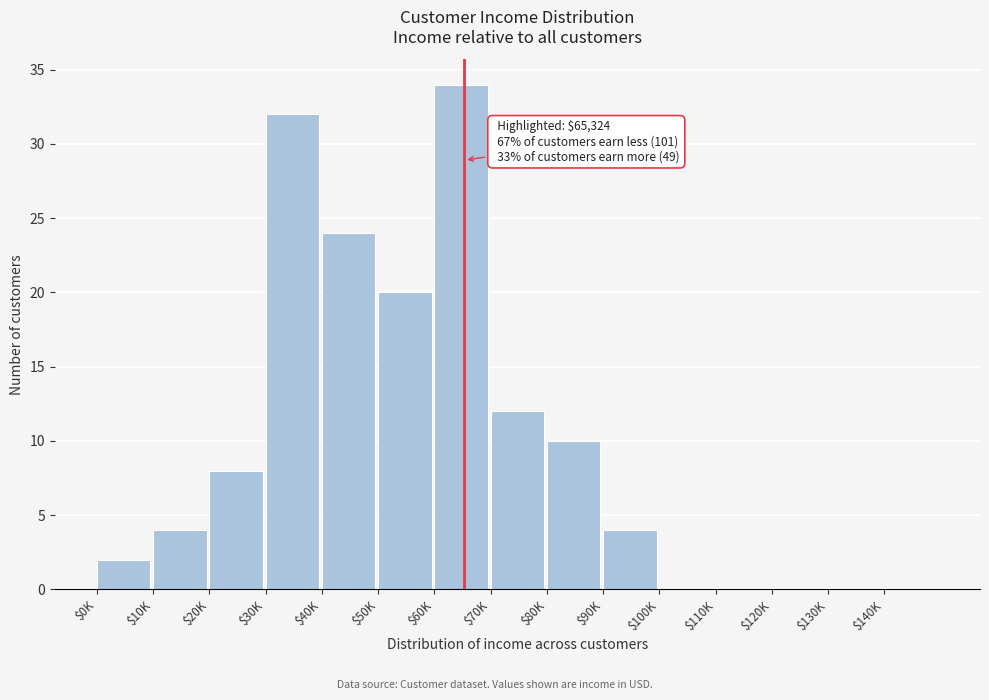

True or false: the data shows -16 at $120K.

False